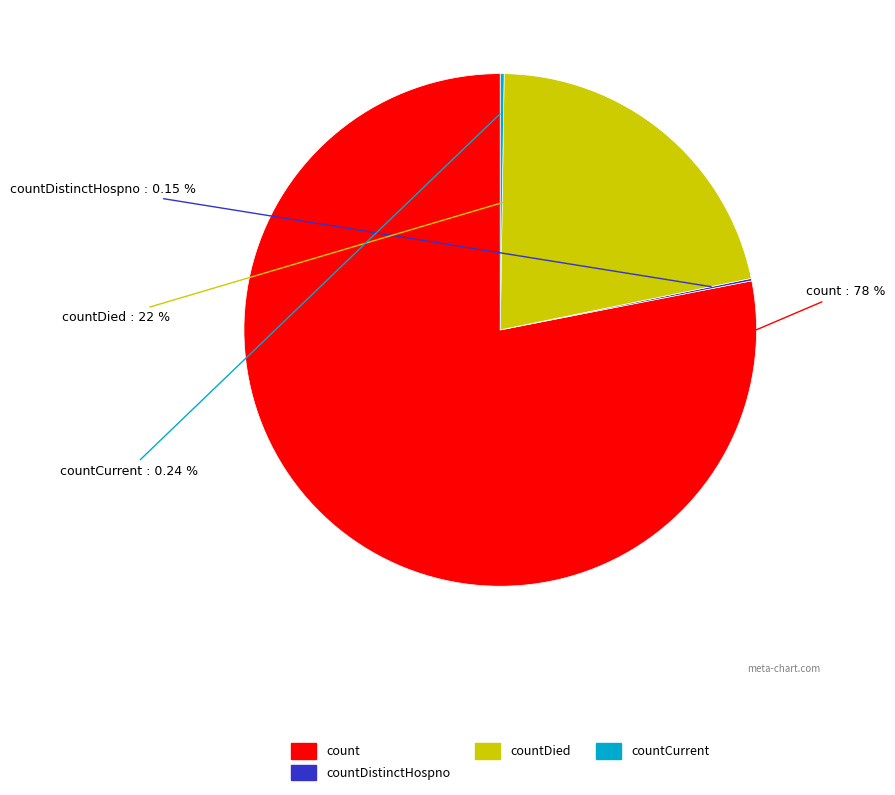

To the nearest percent, what is the difference between the largest and smallest slice percentages?

78%